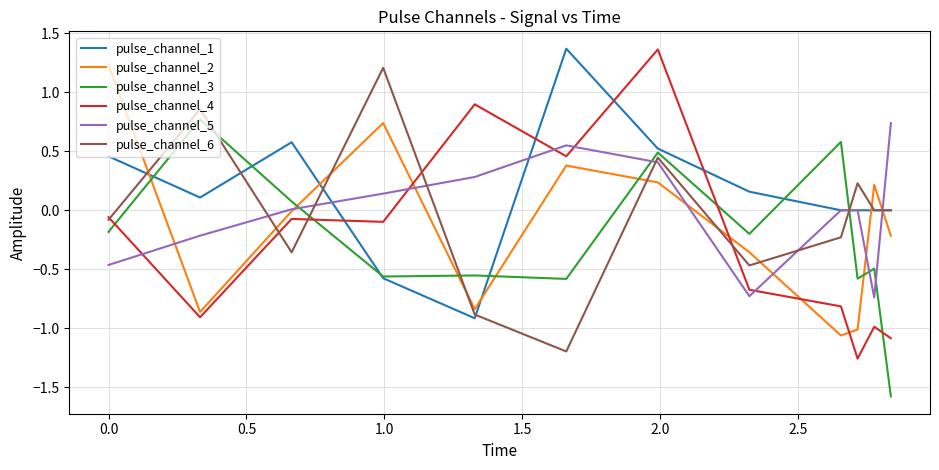

True or false: pulse_channel_4 and pulse_channel_2 cross at least once.

True